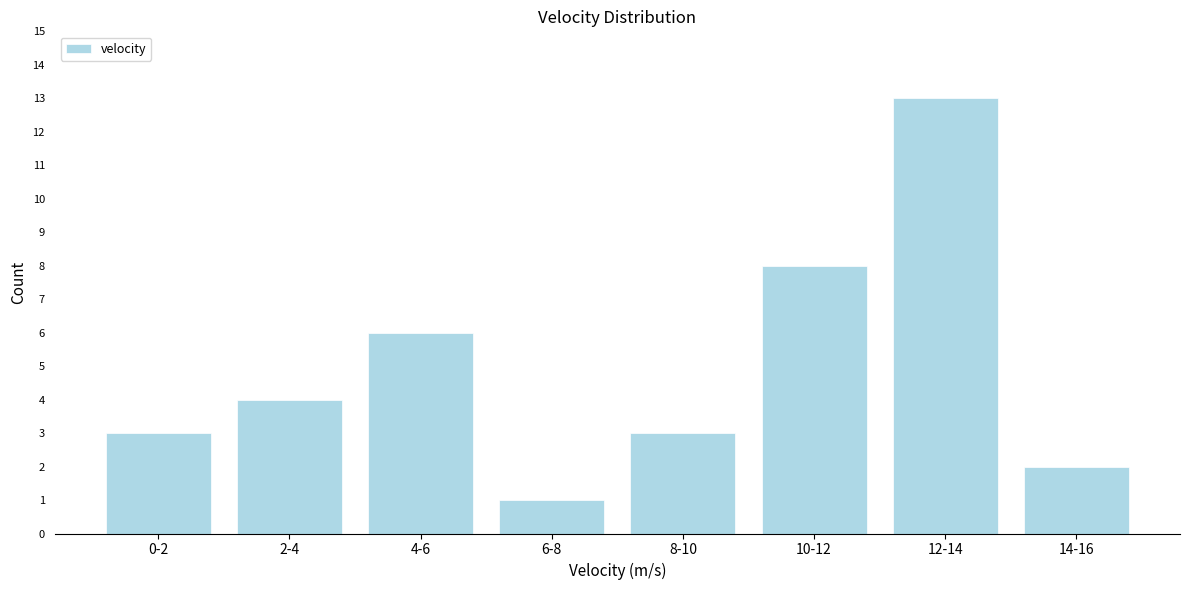

Reading right to left, what are all the values shown in this chart?

14-16=2	12-14=13	10-12=8	8-10=3	6-8=1	4-6=6	2-4=4	0-2=3